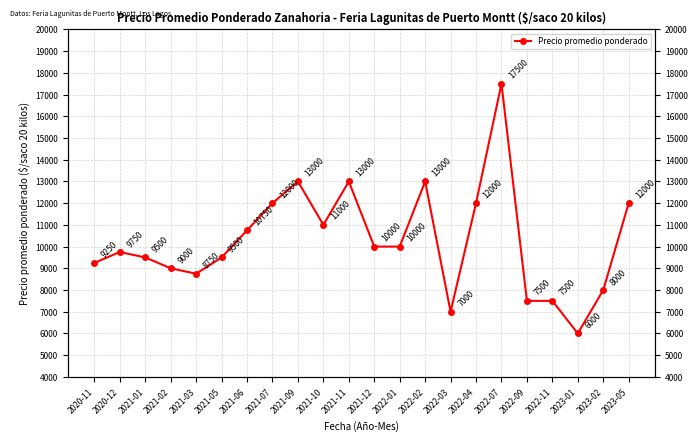

Does the chart display data point markers on the line(s)?

Yes